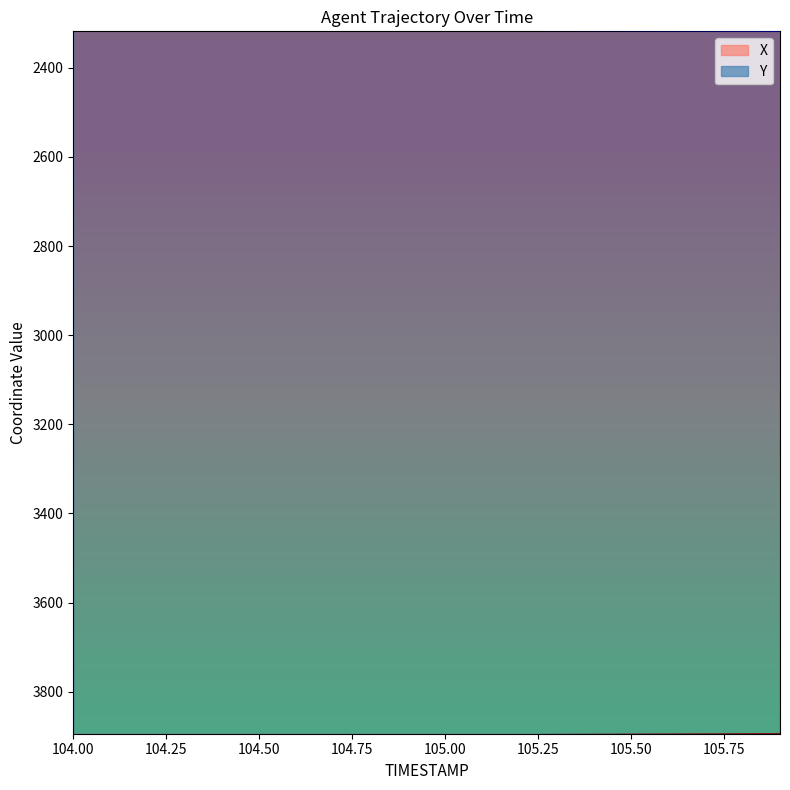

At which category is the sum across all series the highest?

105.9